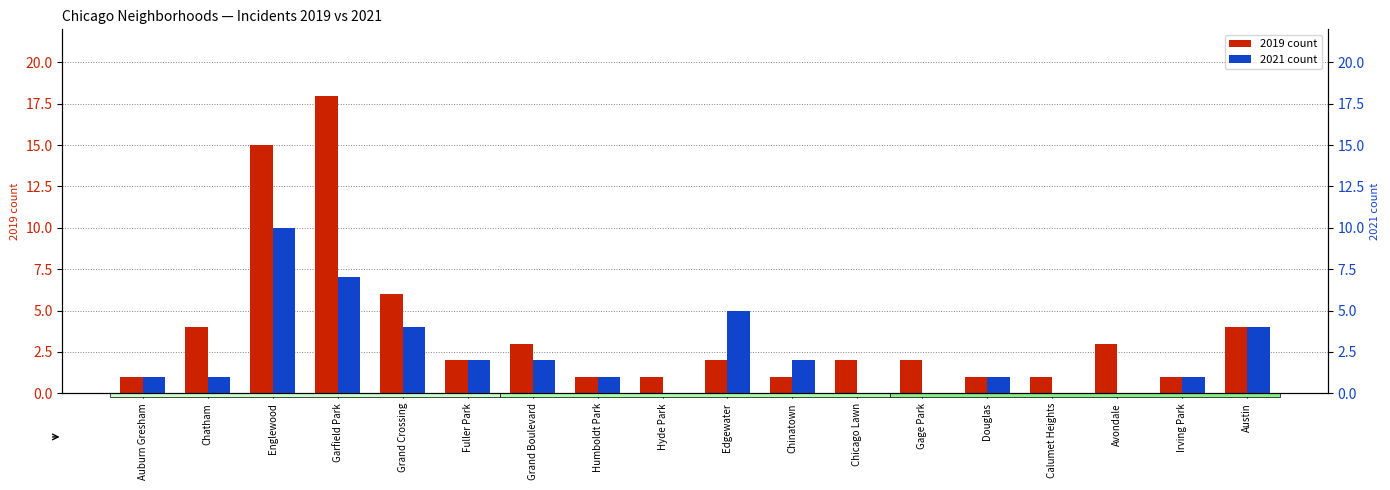

What is the greatest value displayed?

18